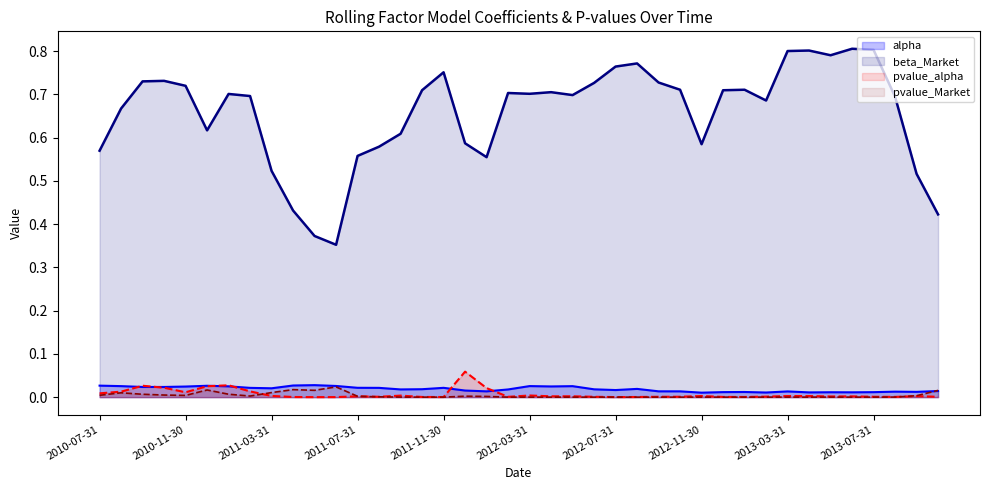

At which category does pvalue_alpha reach its first local peak?

2010-09-30